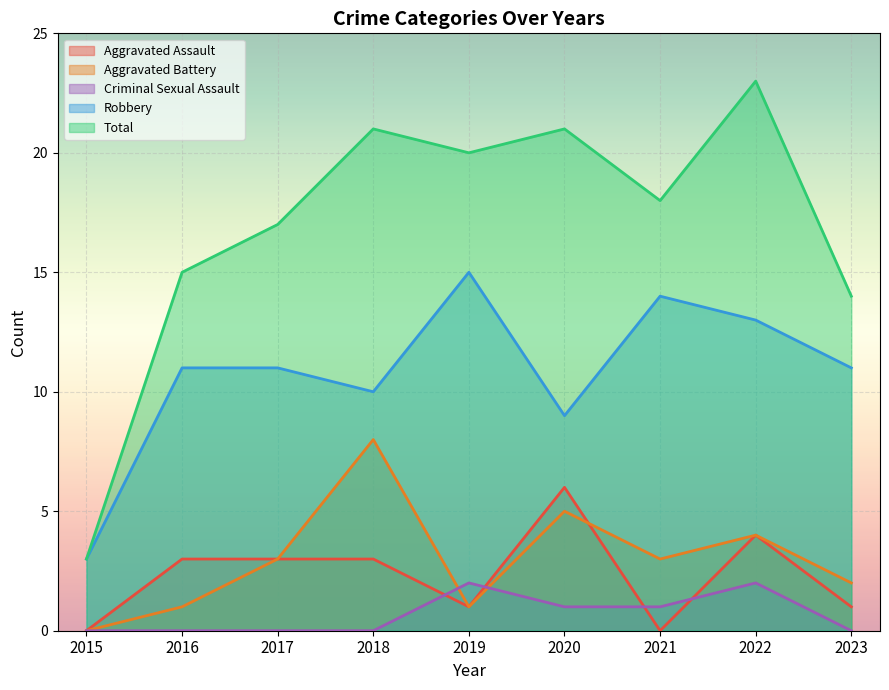

True or false: Criminal Sexual Assault has a value of 1 at 2021.

True